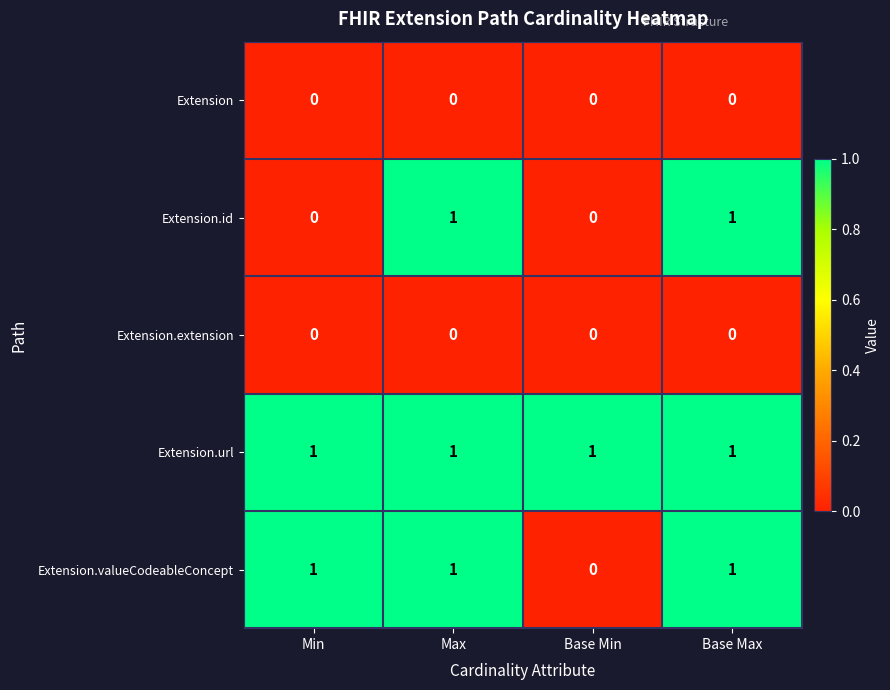

Is the value of Extension.url at Base Max greater than the value of Extension at Min?

Yes